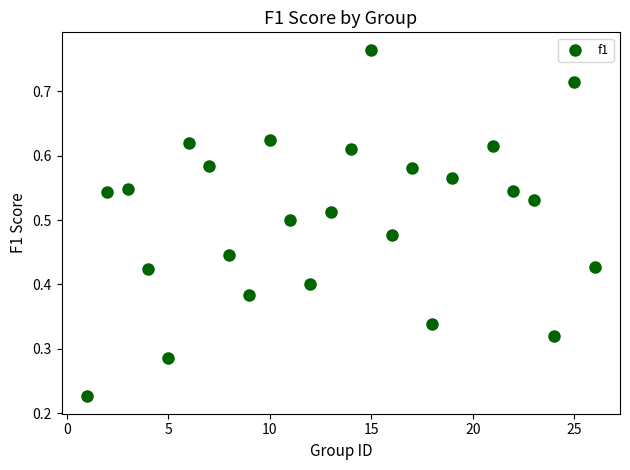

What is the range of X values (max minus min)?

25.0